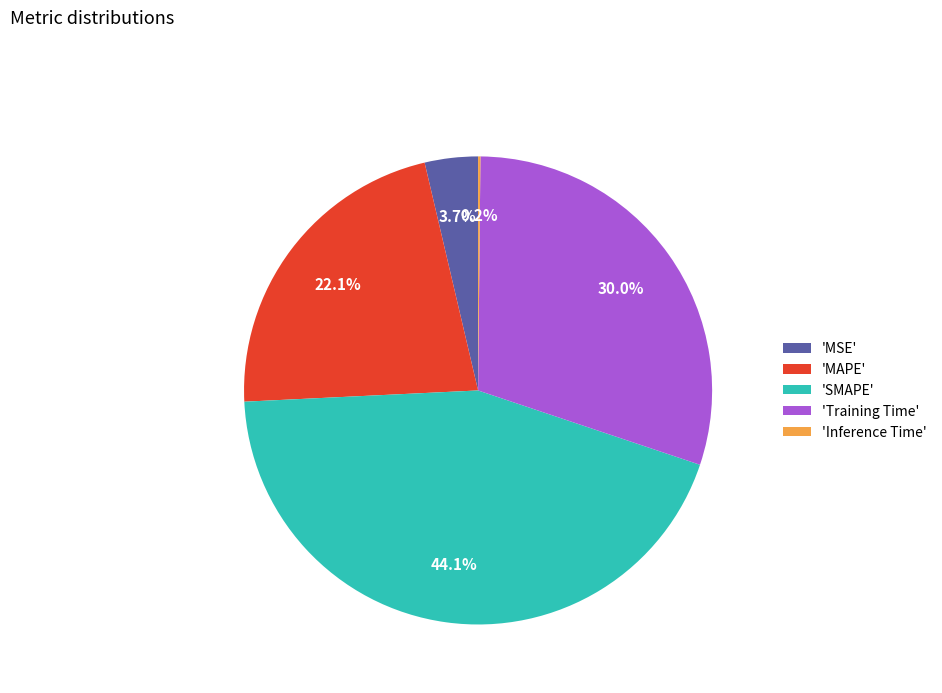

Which slice is the largest?

'SMAPE'